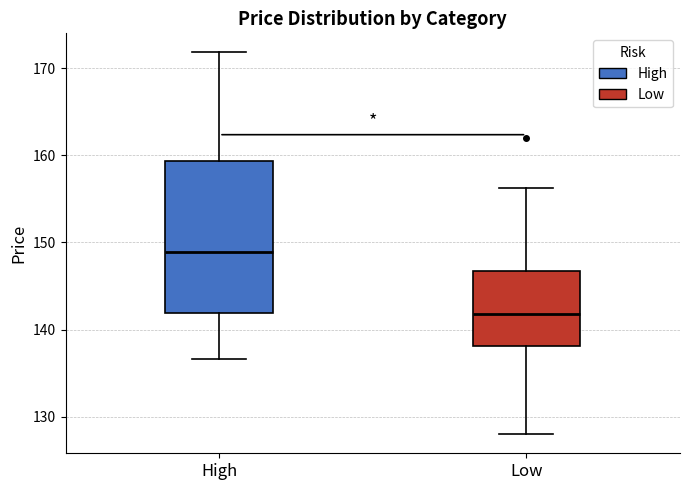

Reading left to right, read every box against the y-axis: the position of its median line, the range the box covers, and the ends of its whiskers. The values are not printed on the chart, so give them approximately, as read against the axis.

High: median 149, box 142 to 159, whiskers 137 to 172
Low: median 142, box 138 to 147, whiskers 128 to 156